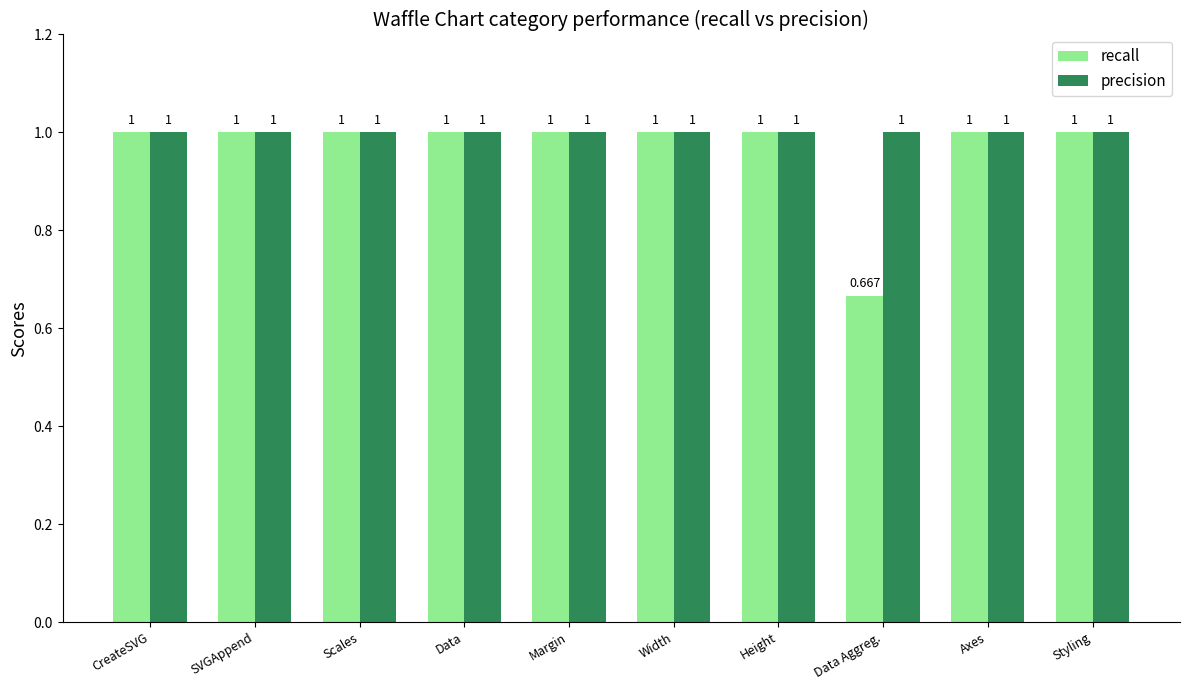

What is the label of the 7th bar from the right?

Data